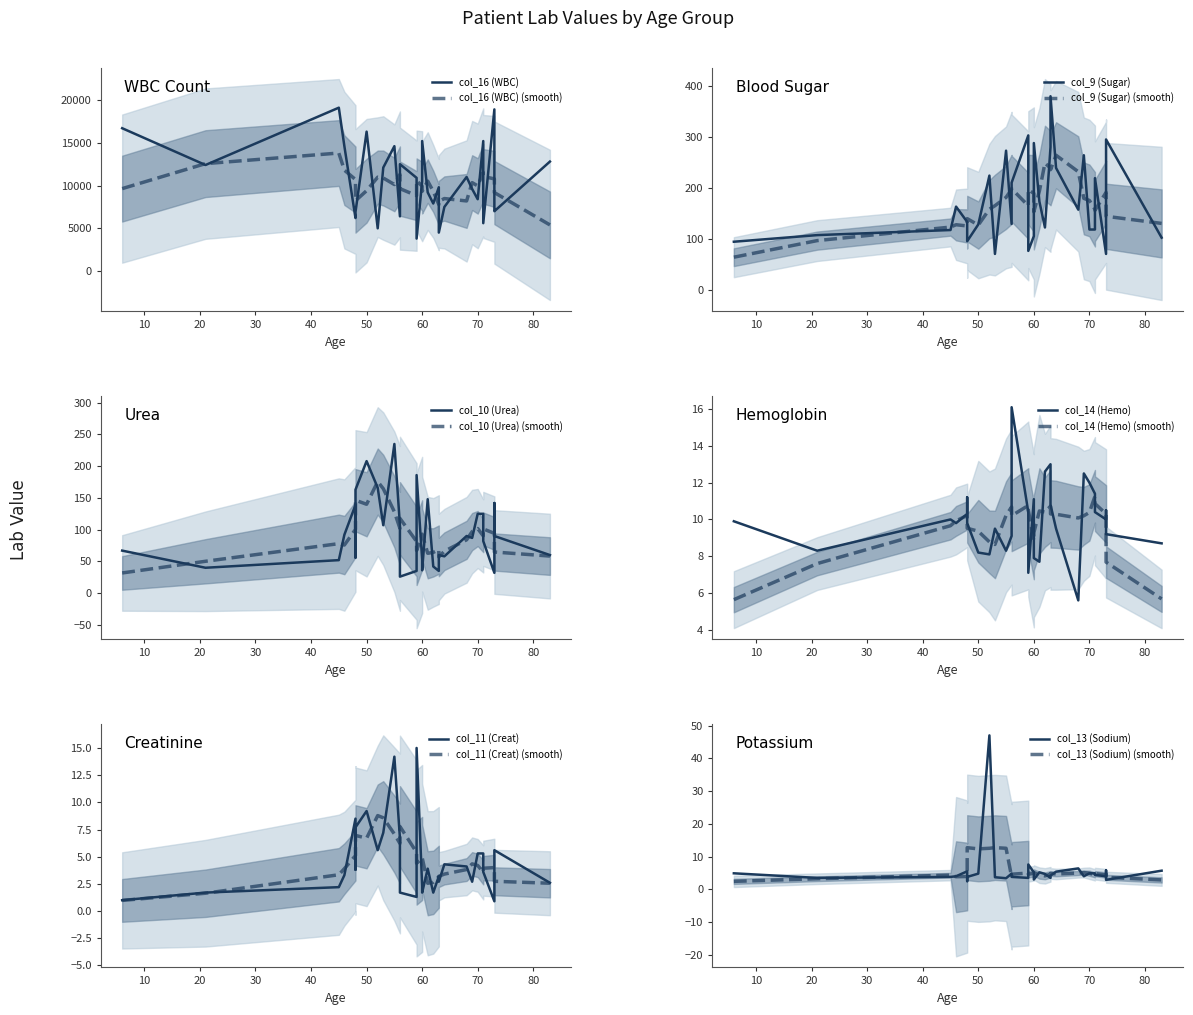

Does the chart display data point markers on the line(s)?

No